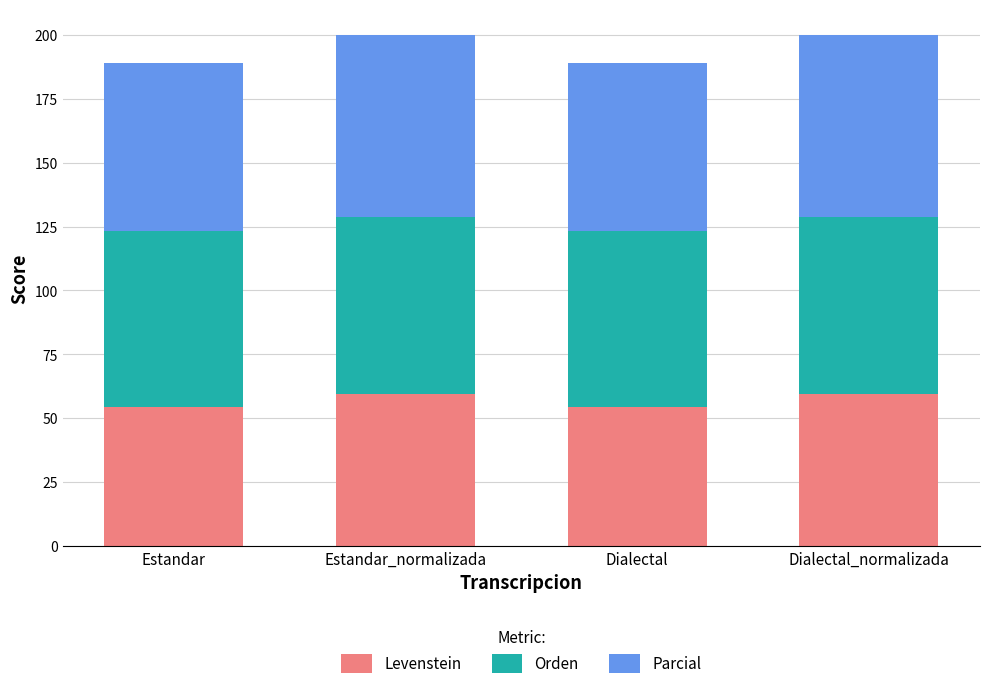

The Levenstein series shows 30.3 at Estandar_normalizada. True or false?

False